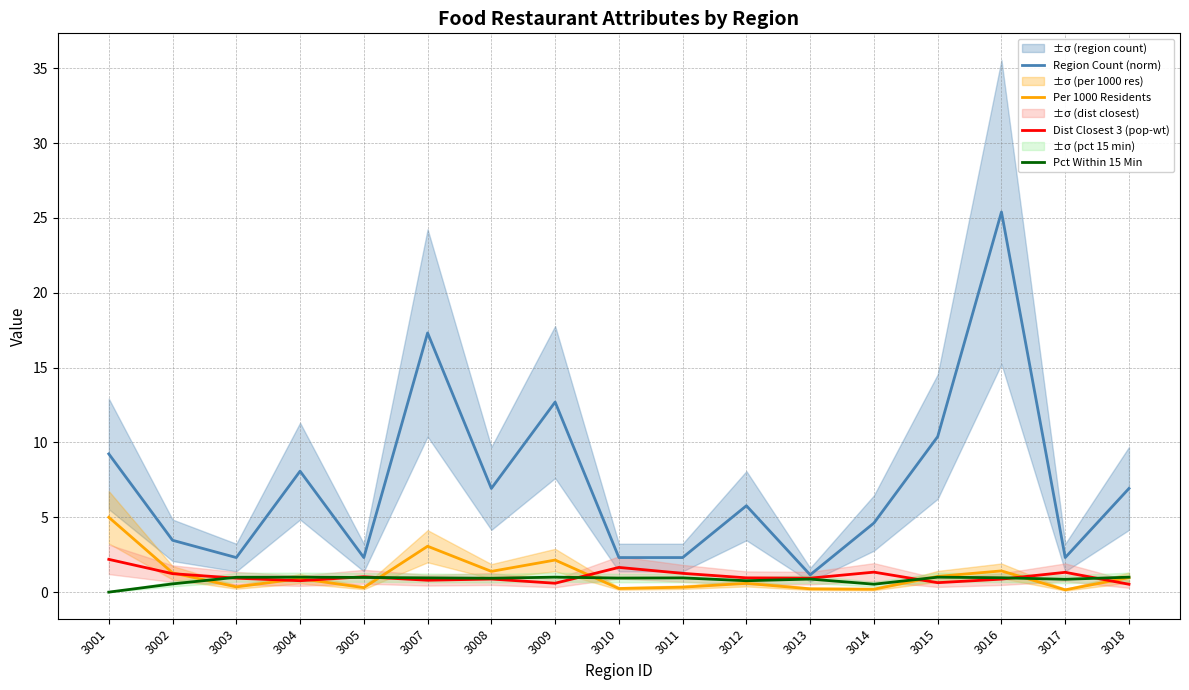

What is the difference between the Dist Closest 3 (pop-wt) values at 3007 and 3001?

1.4